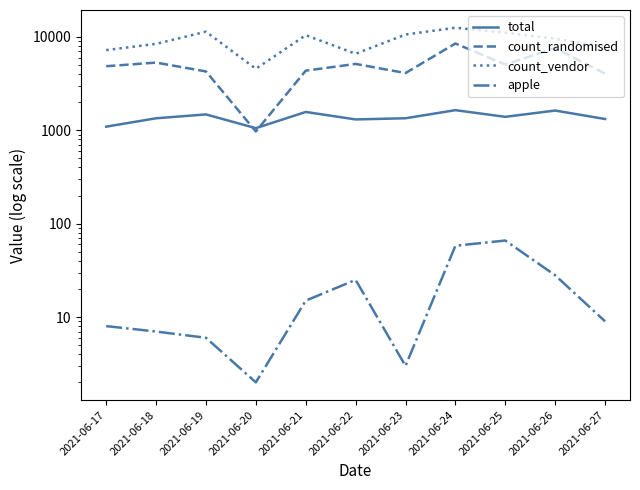

What is the sum of all count_randomised values?

54152